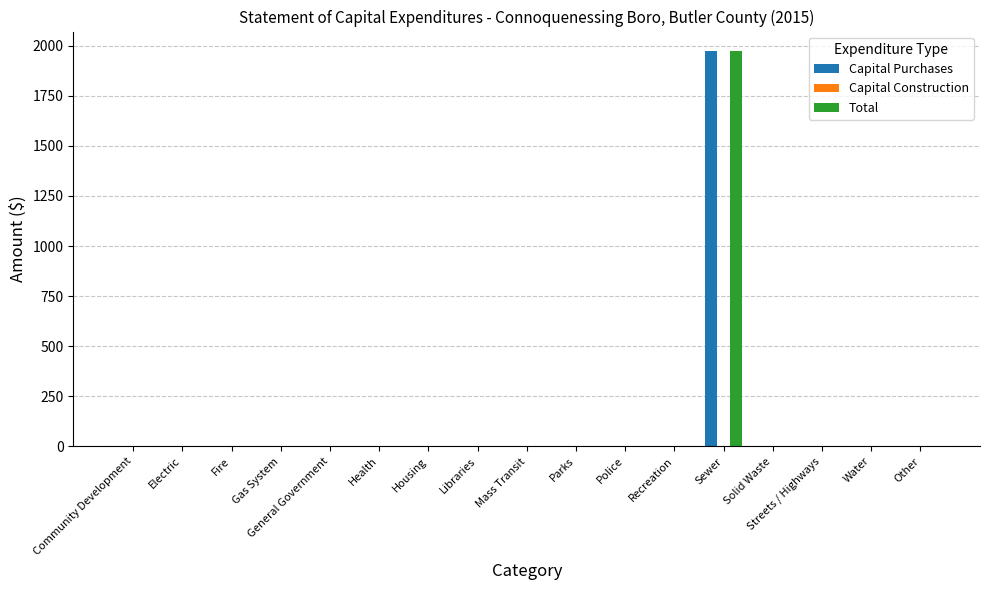

Does the chart contain stacked bars?

No